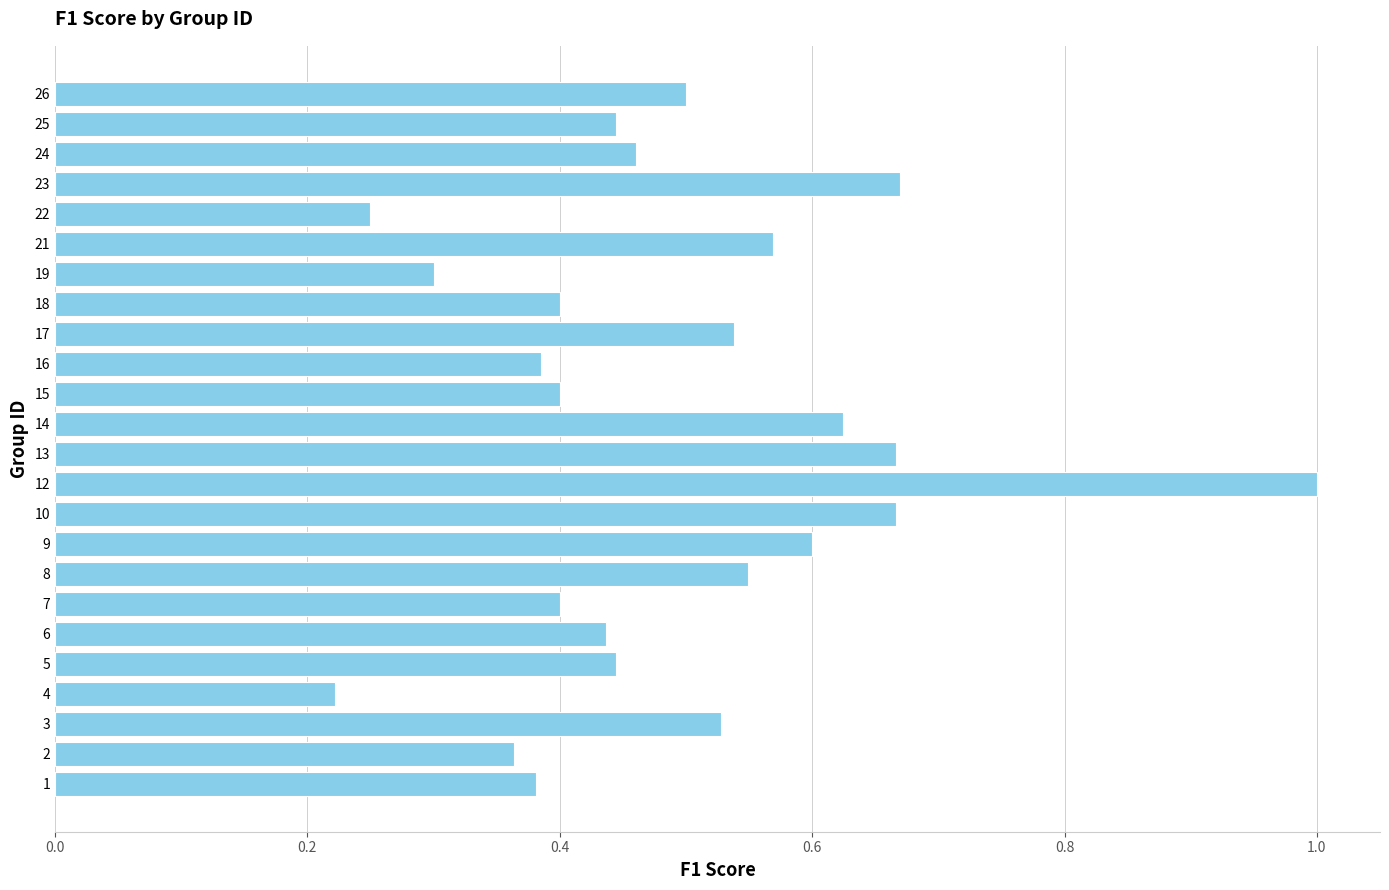

True or false: the data shows 0.7 at 7.

False